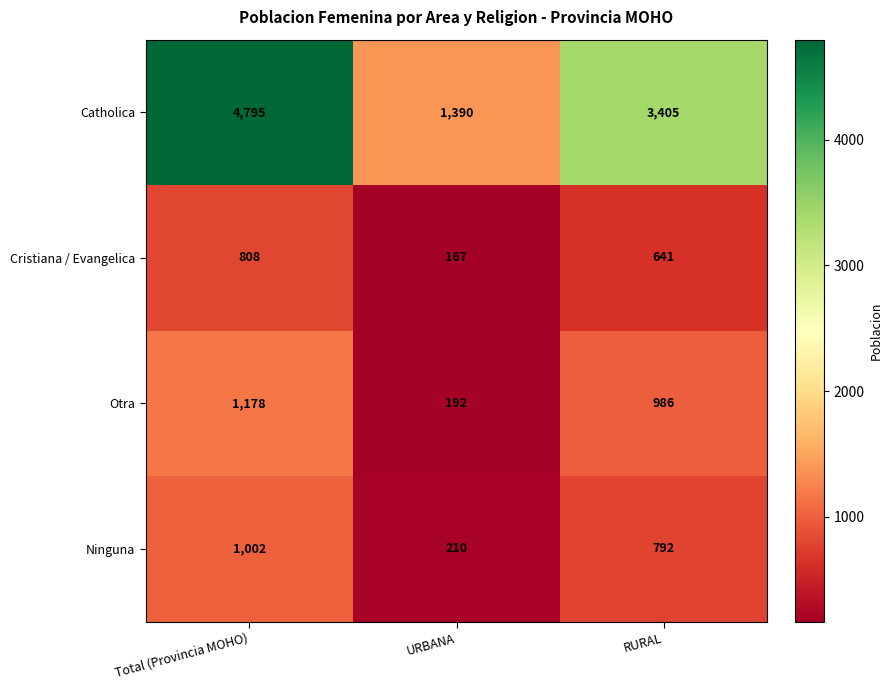

What is the average value of the Catholica series?

3197